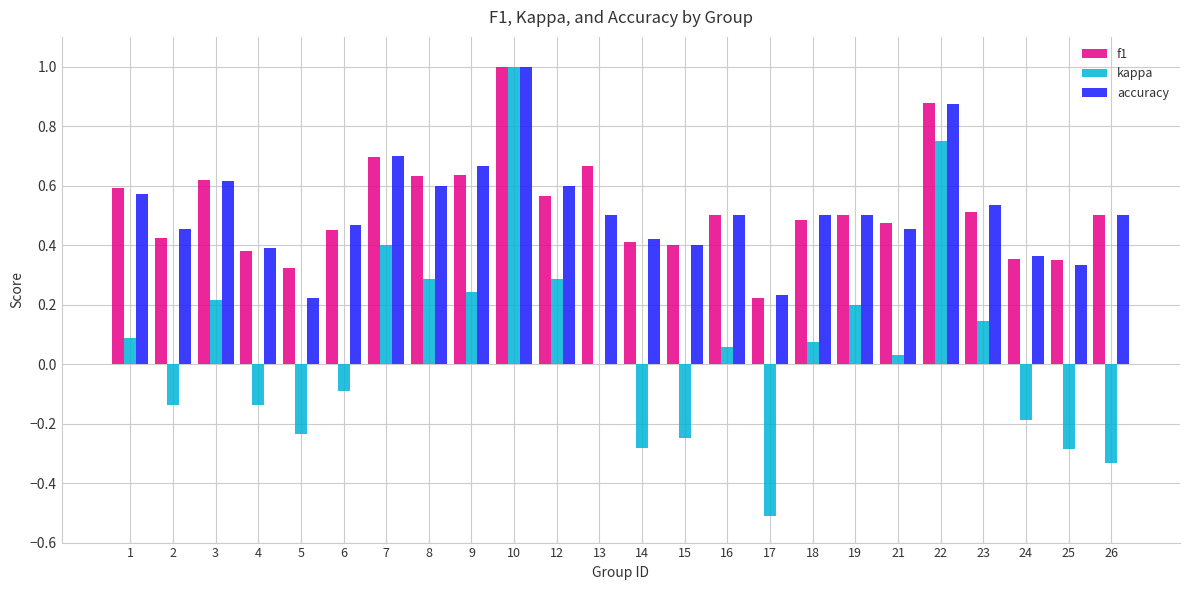

Which series changed the most between 4 and 18?

kappa